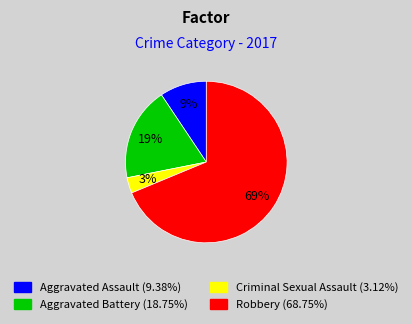

Is the sum of Criminal Sexual Assault and Robbery greater than half?

Yes